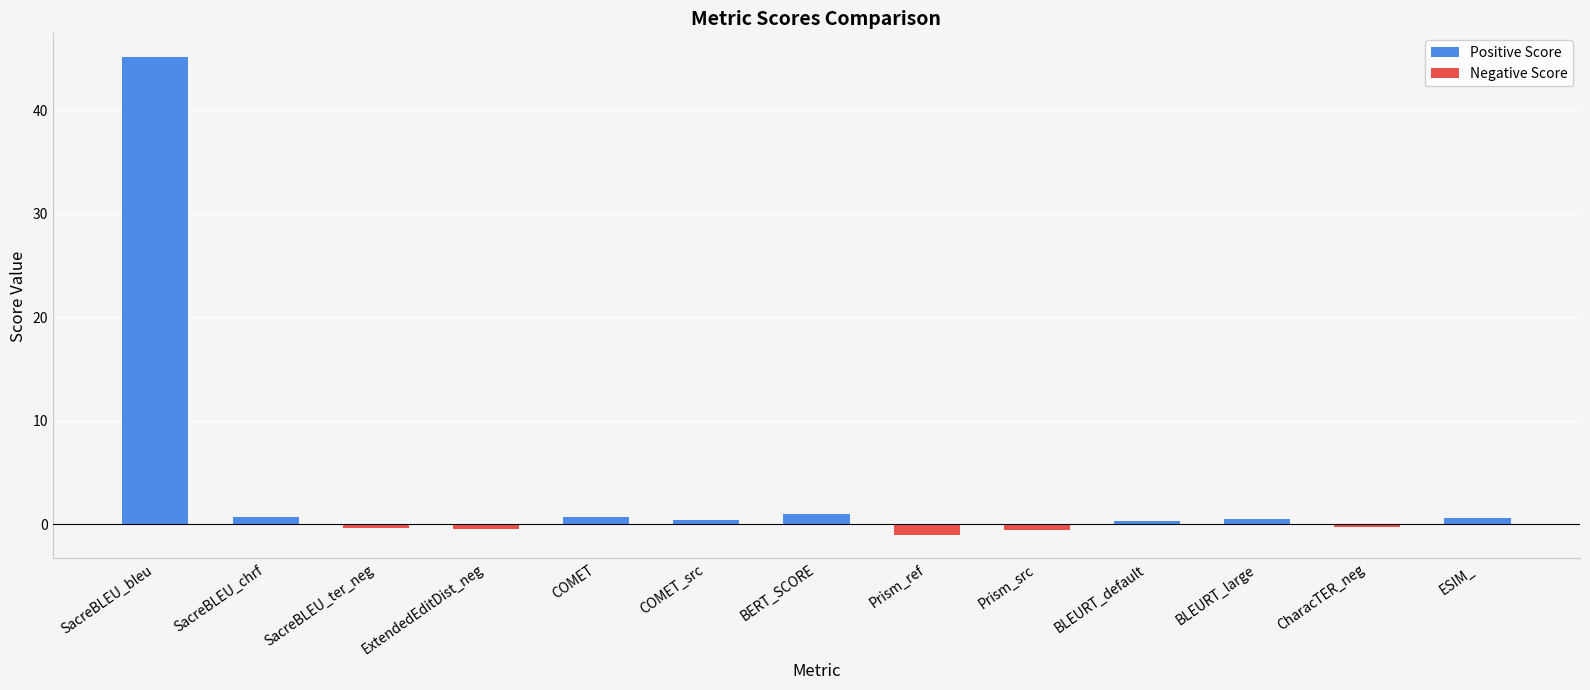

What is the maximum value shown in the chart?

45.1